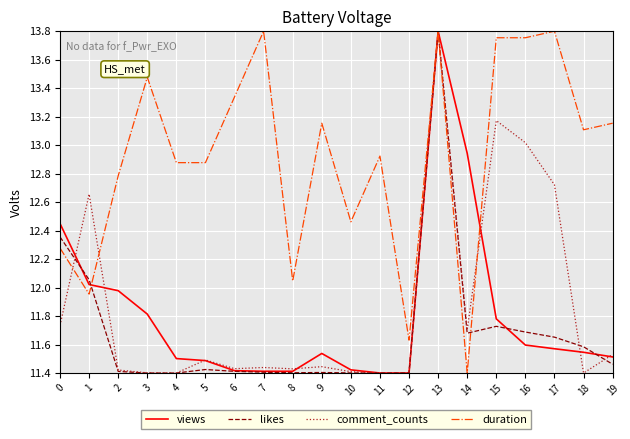

What is the sum of the likes values at 14 and 7?

23.1